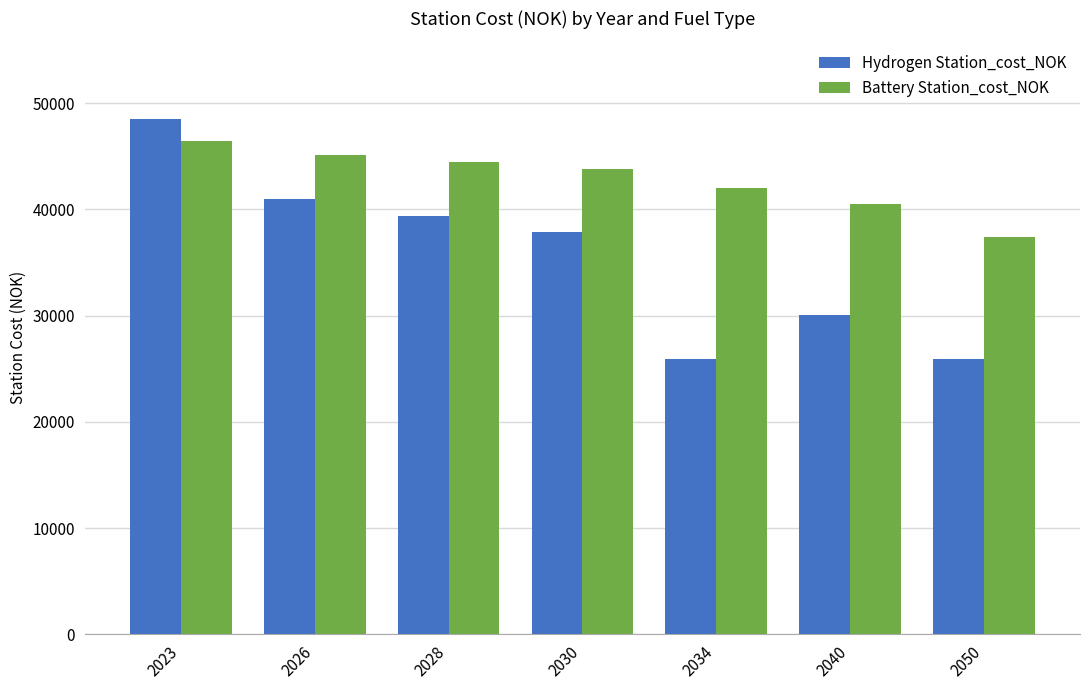

How many data points does each series have?

7